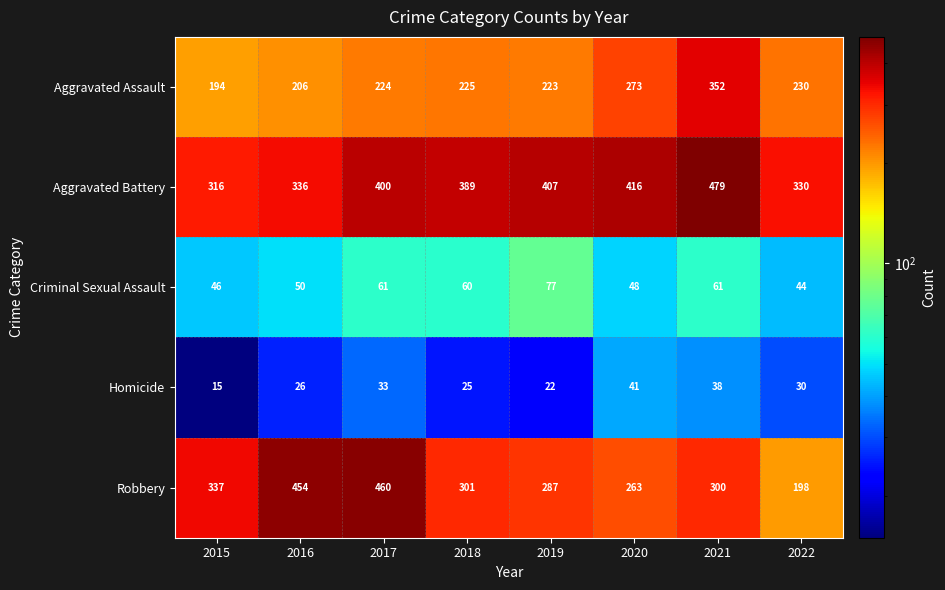

True or false: Criminal Sexual Assault has a value of 61 at 2017.

True